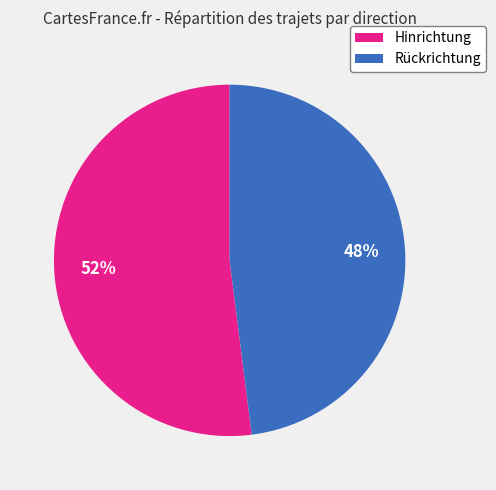

The Rückrichtung slice represents 48% of the pie. True or false?

True